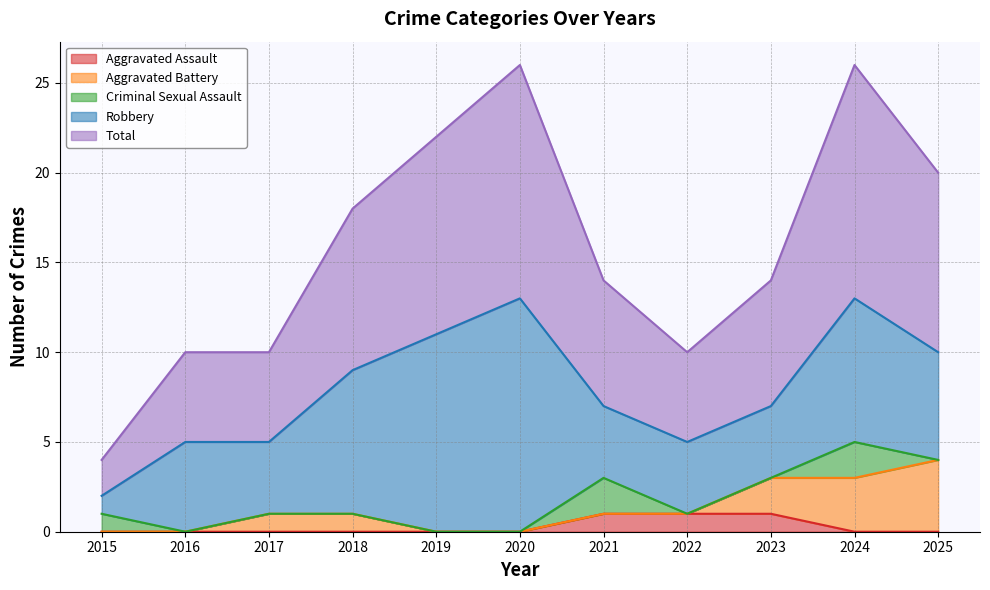

What is the total value across all series at 2022?

10